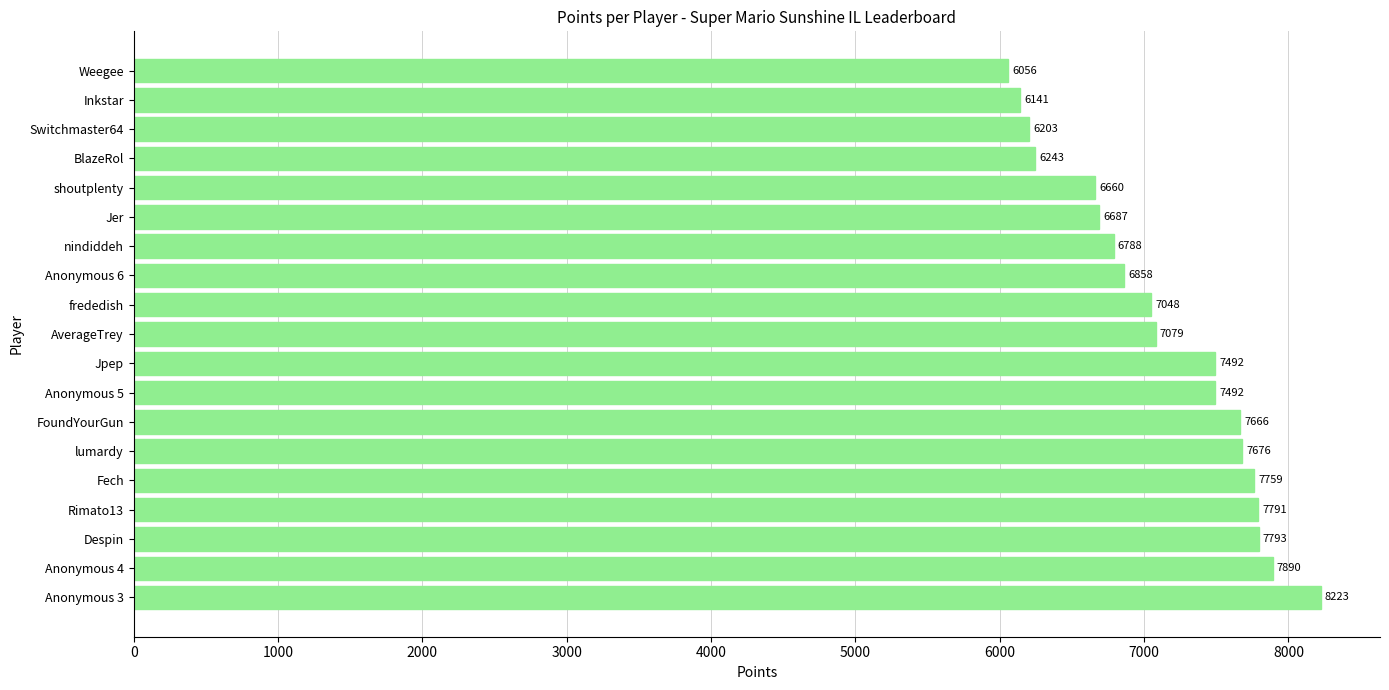

What is the sum of the values at lumardy and Fech?

15435